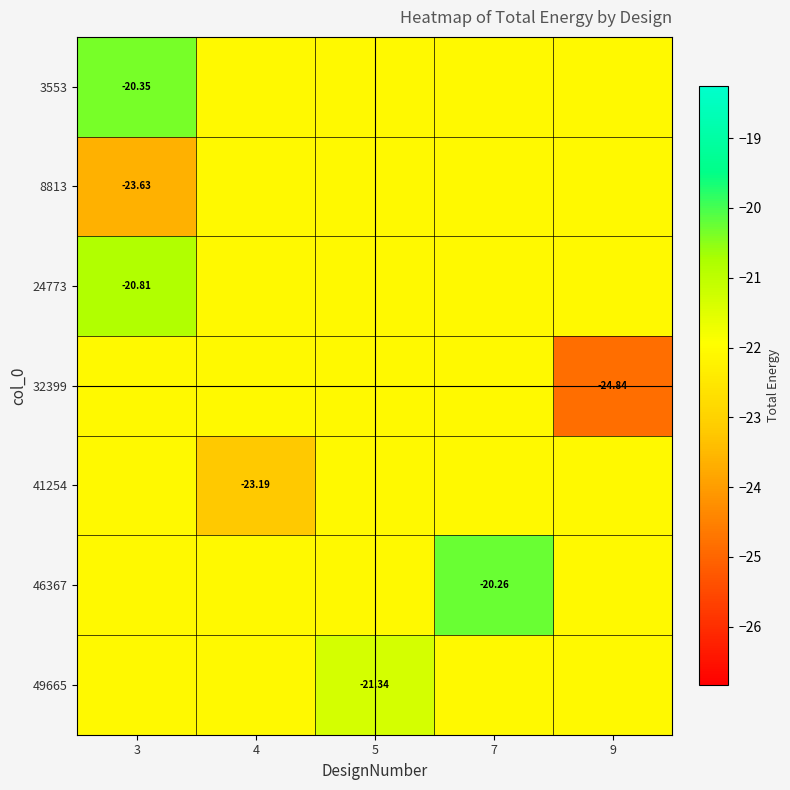

How many categories are shown in the chart?

5